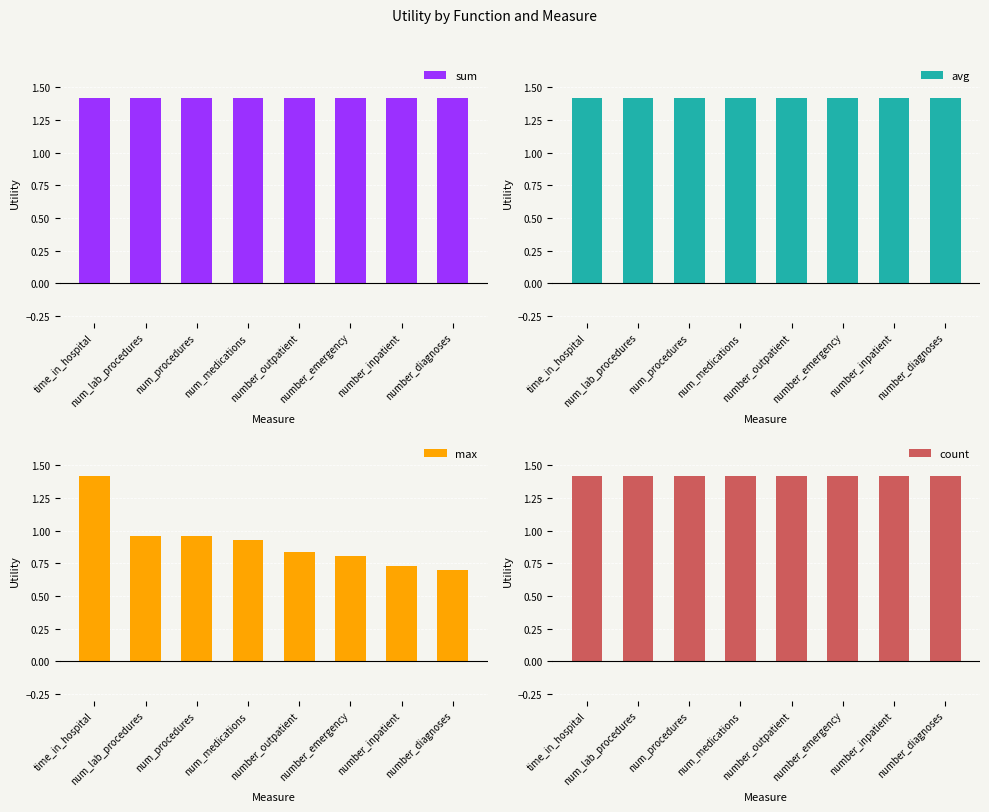

Which series has the largest total across all categories?

sum